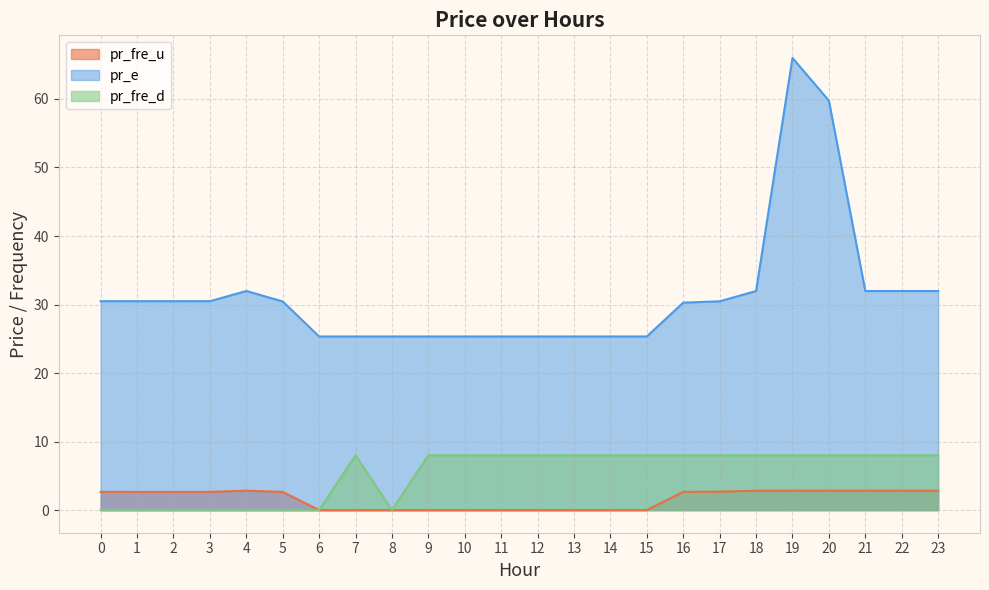

The value of pr_fre_u at 2 is 0.6. True or false?

False